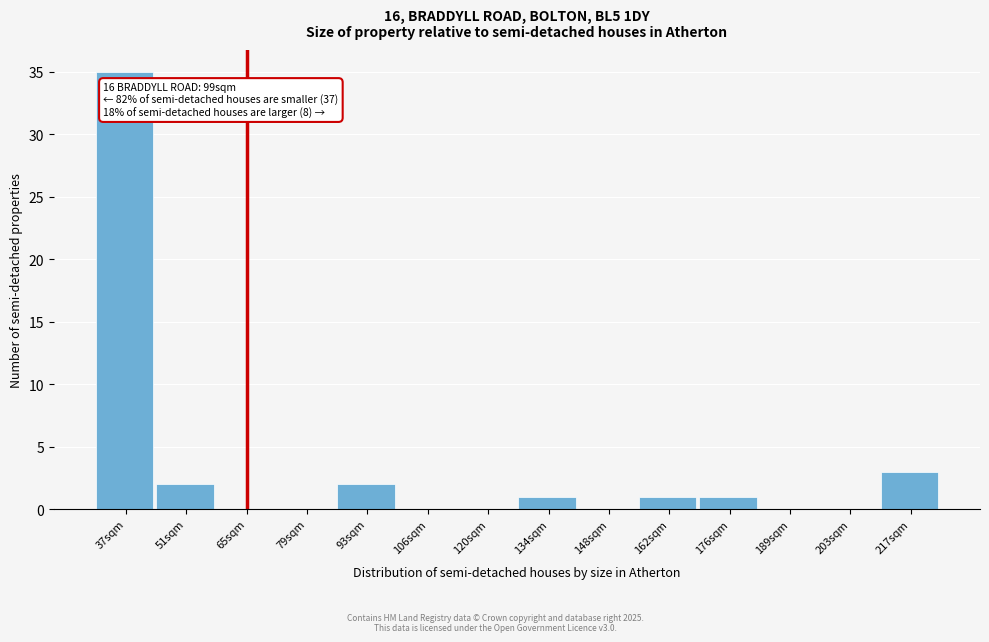

Reading left to right, transcribe all the data shown in this chart.

37sqm=35	51sqm=2	65sqm=0	79sqm=0	93sqm=2	106sqm=0	120sqm=0	134sqm=1	148sqm=0	162sqm=1	176sqm=1	189sqm=0	203sqm=0	217sqm=3